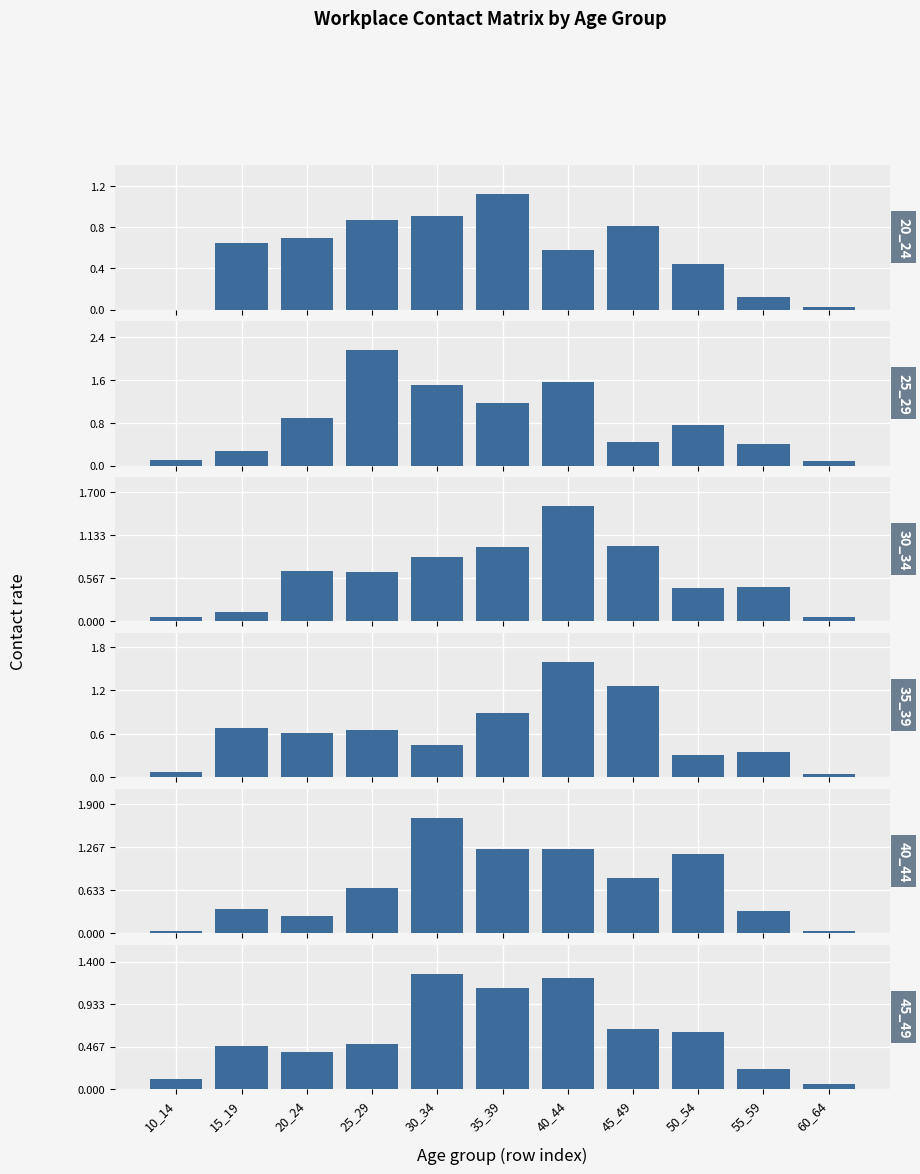

Rank the categories by 30_34 value from lowest to highest.

10_14, 60_64, 15_19, 50_54, 55_59, 25_29, 20_24, 30_34, 35_39, 45_49, 40_44